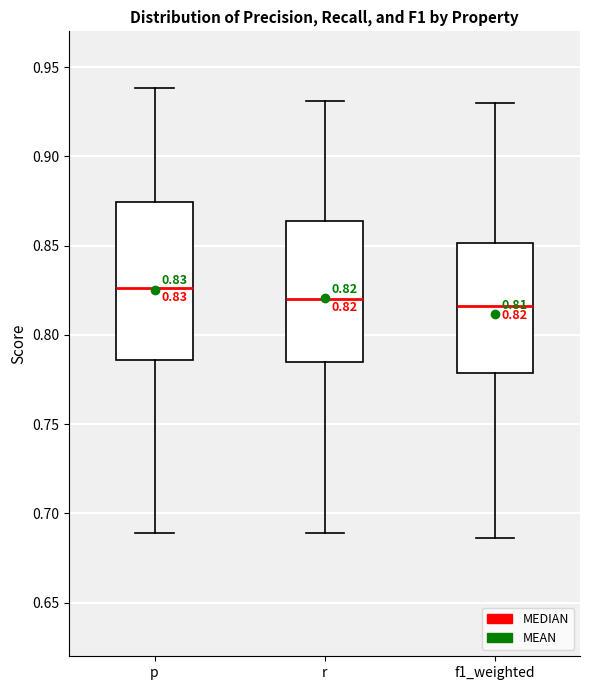

Comparing the boxes themselves (not the whiskers), which one is the tallest?

p